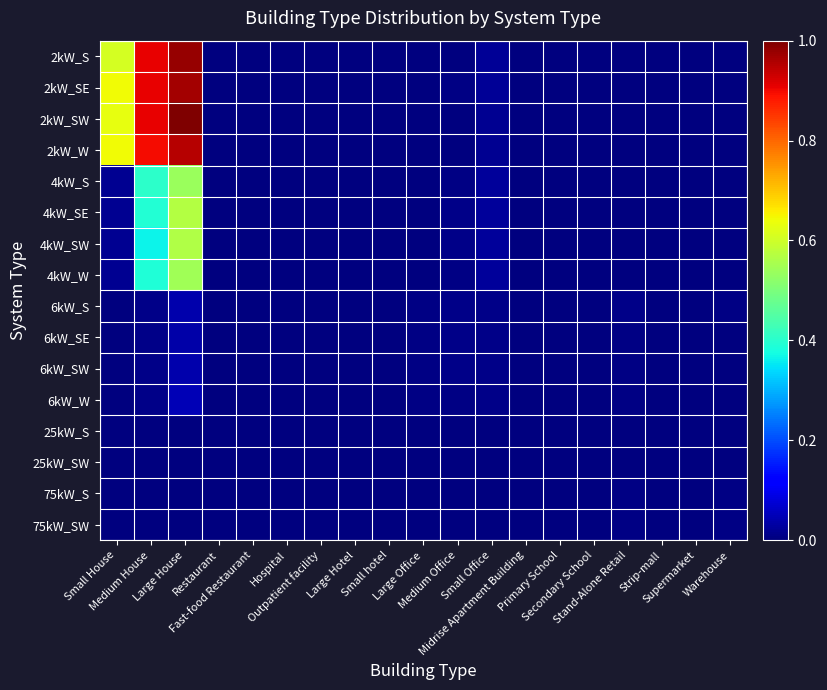

Rank the series by their maximum value, from highest to lowest.

2kW_SW, 2kW_S, 2kW_SE, 2kW_W, 4kW_SE, 4kW_SW, 4kW_W, 4kW_S, 6kW_W, 6kW_SW, 6kW_S, 6kW_SE, 75kW_S, 75kW_SW, 25kW_S, 25kW_SW